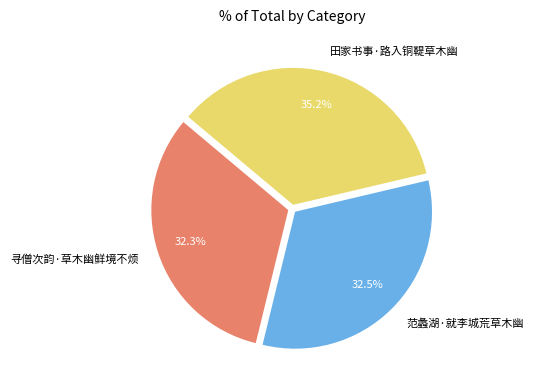

How many slices are in this pie chart?

3